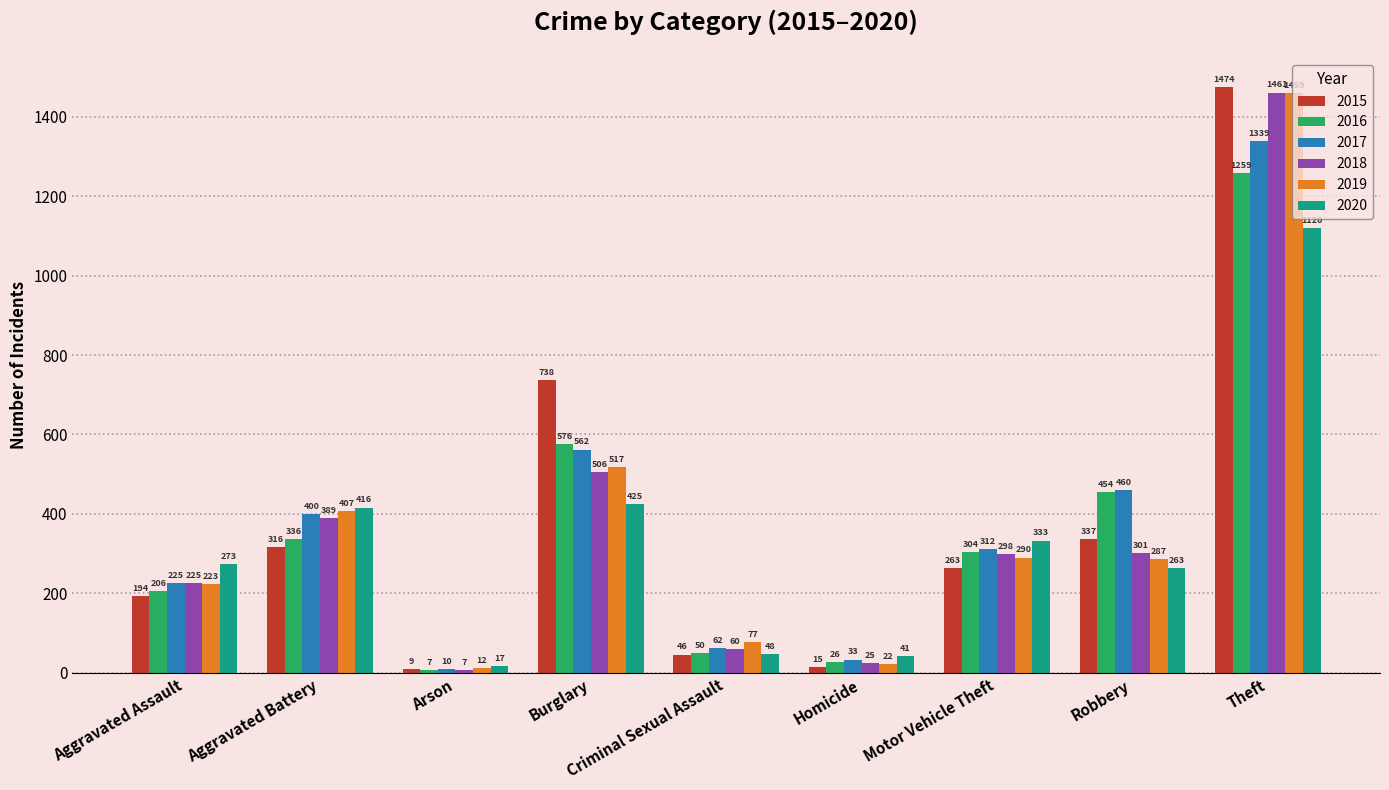

At which category is the sum across all series the highest?

Theft